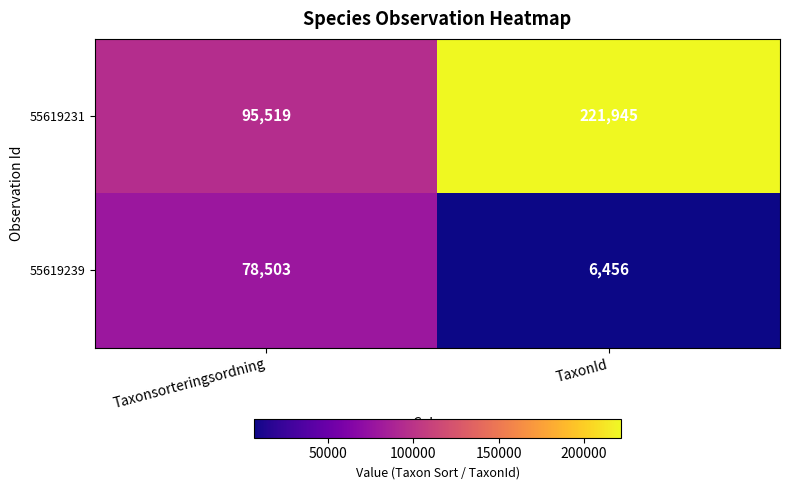

How many values in the 55619239 series are below 78503?

1